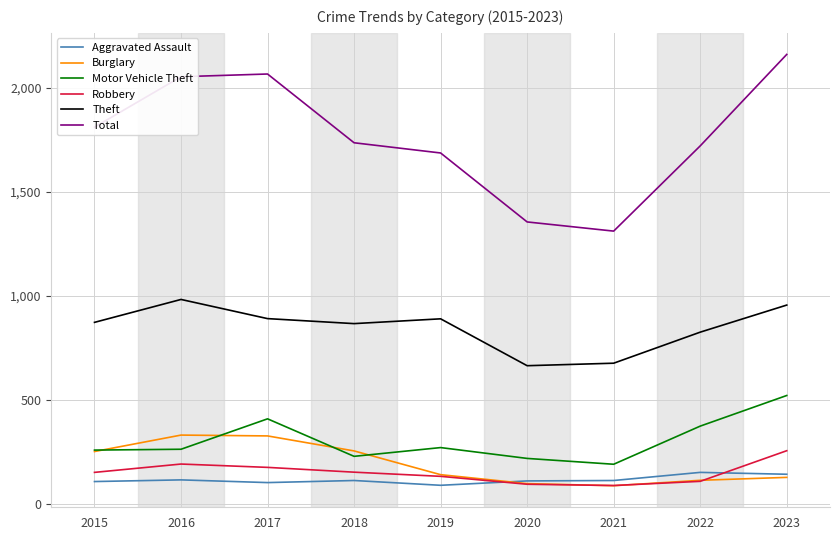

Read the Burglary value at 2015.

254